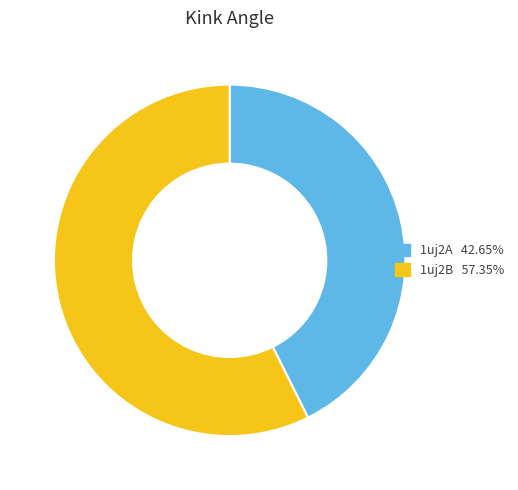

What is the smallest slice in the pie chart?

1uj2A